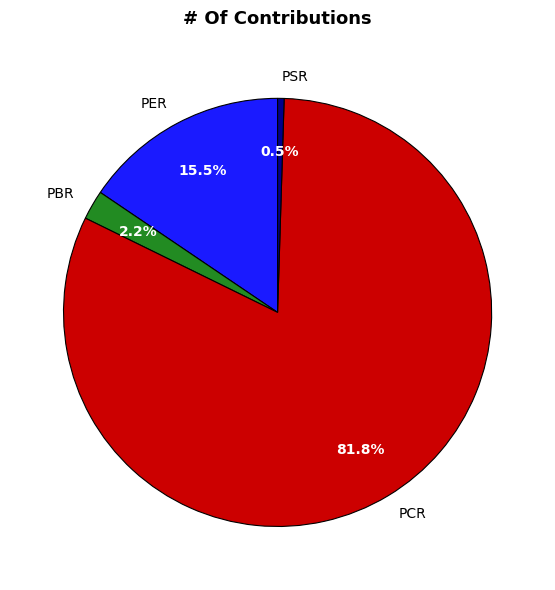

Do PSR and PER together represent more than half of the pie?

No